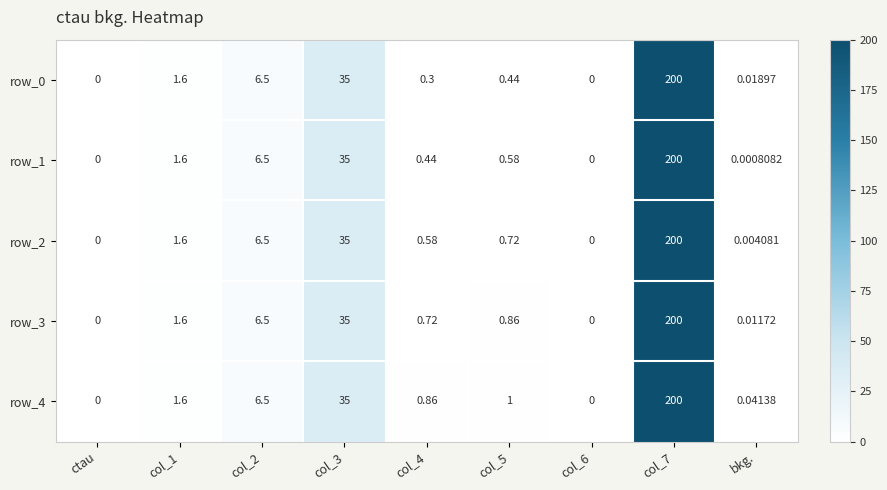

How many distinct data groups are displayed?

5